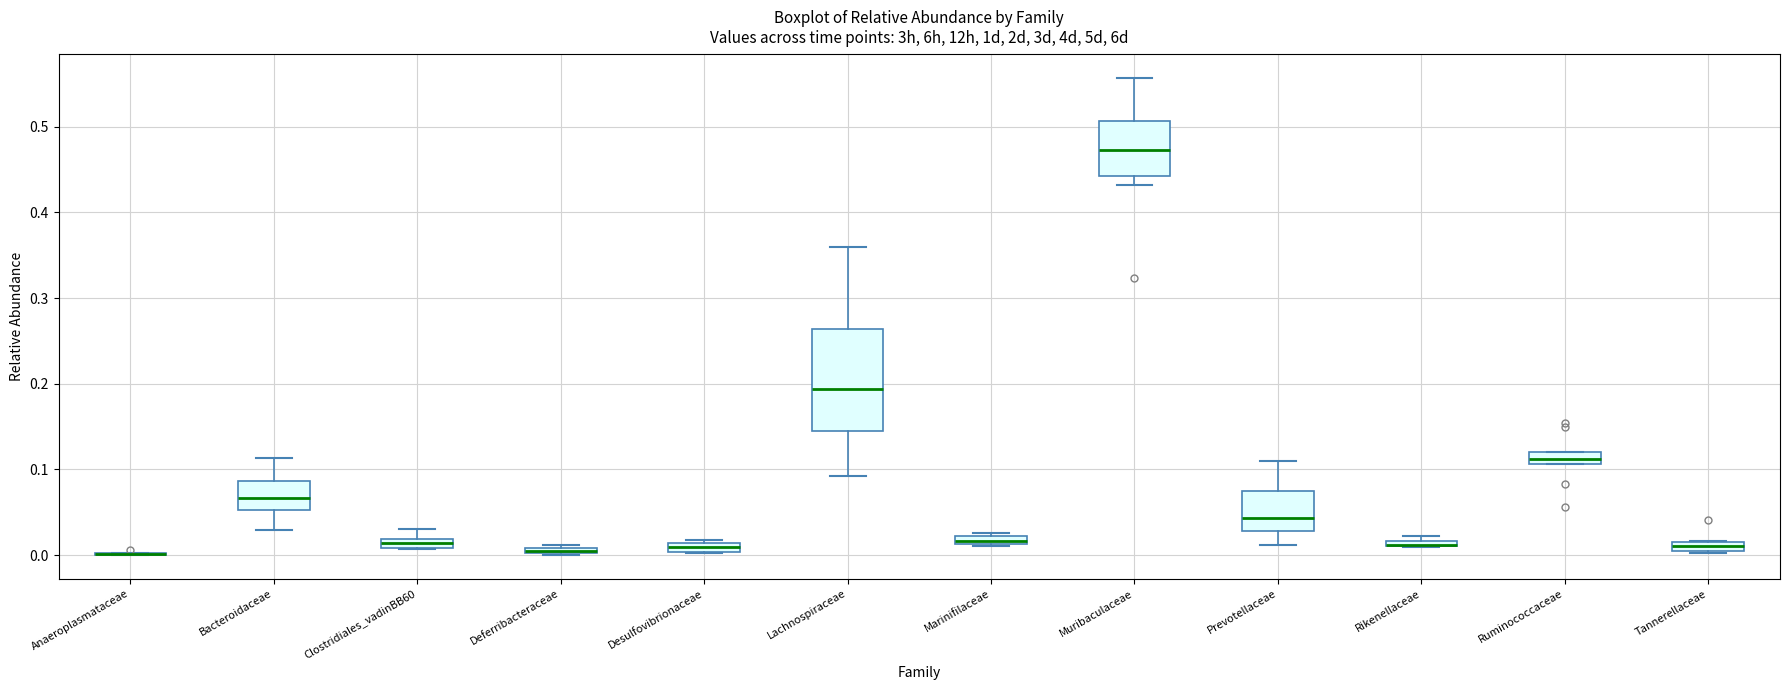

Where is the upper edge of the box for Desulfovibrionaceae on the y-axis? The values are not printed on the chart, so give them approximately, as read against the axis.

0.01